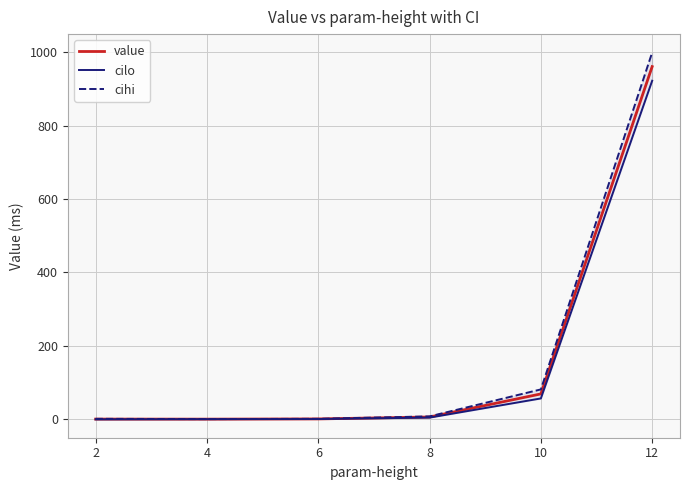

How many data points in cilo are less than 4?

3